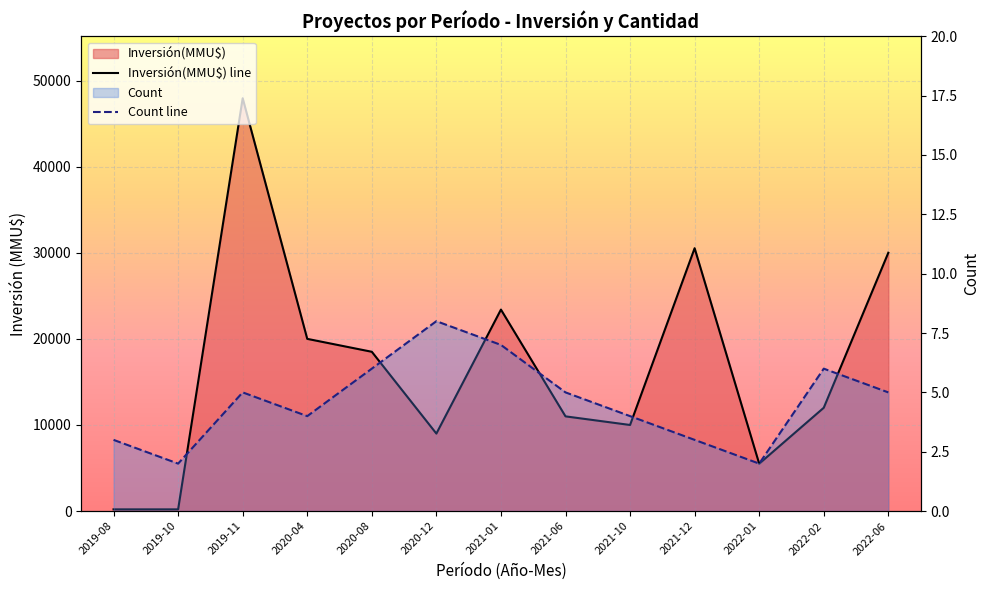

At which label does Inversión(MMU$) line first exceed 12000?

2019-11